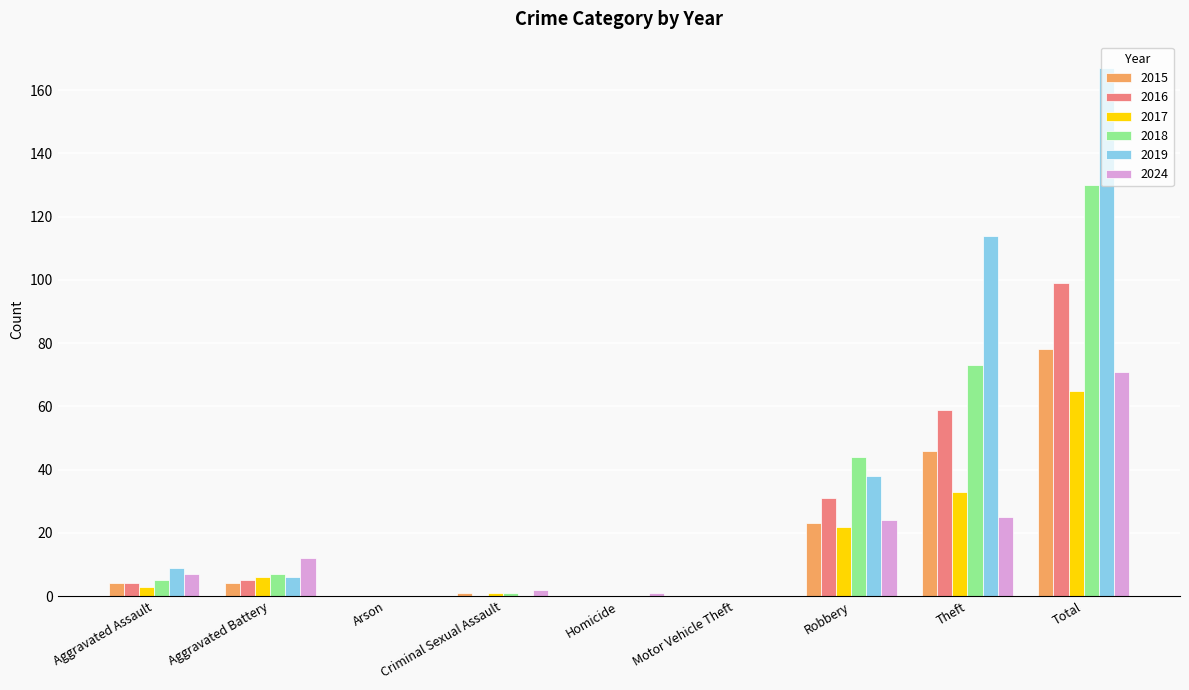

What is the average value of the 2024 series?

16